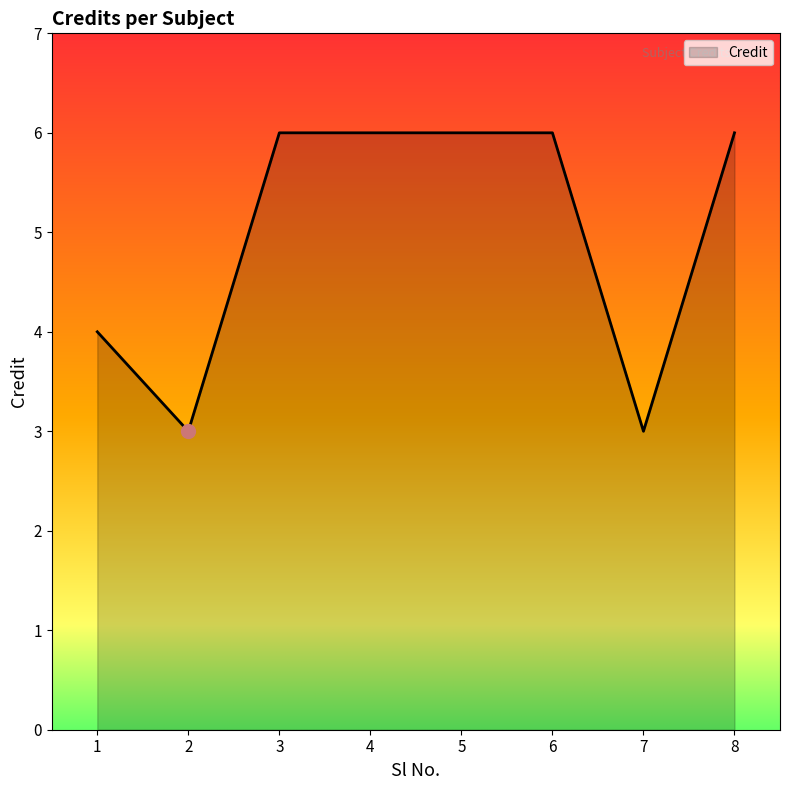

True or false: the data has more than 2 interior local peaks.

False